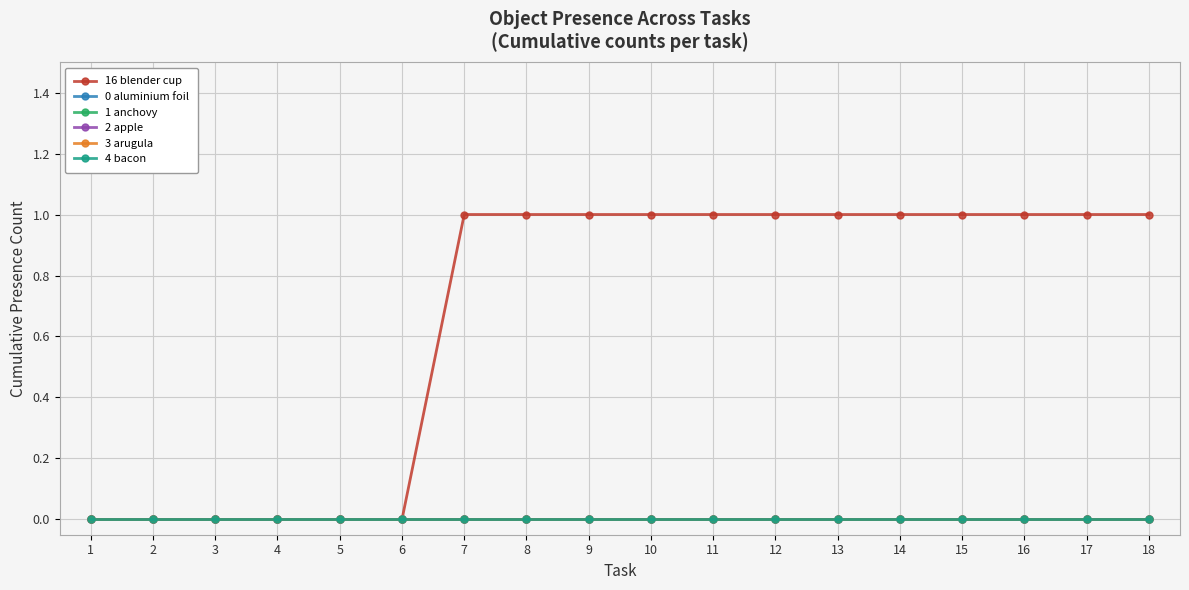

True or false: 3 arugula and 16 blender cup intersect in this chart.

False